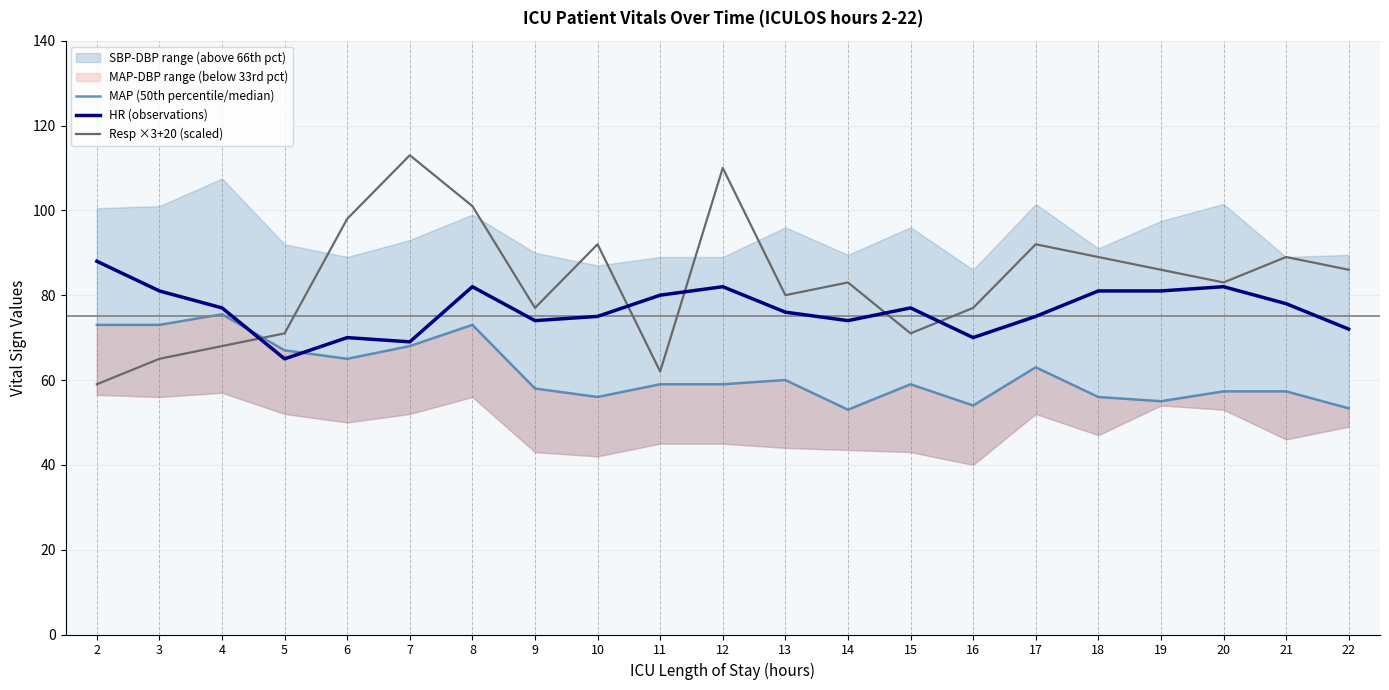

How many lines are shown in the chart?

3